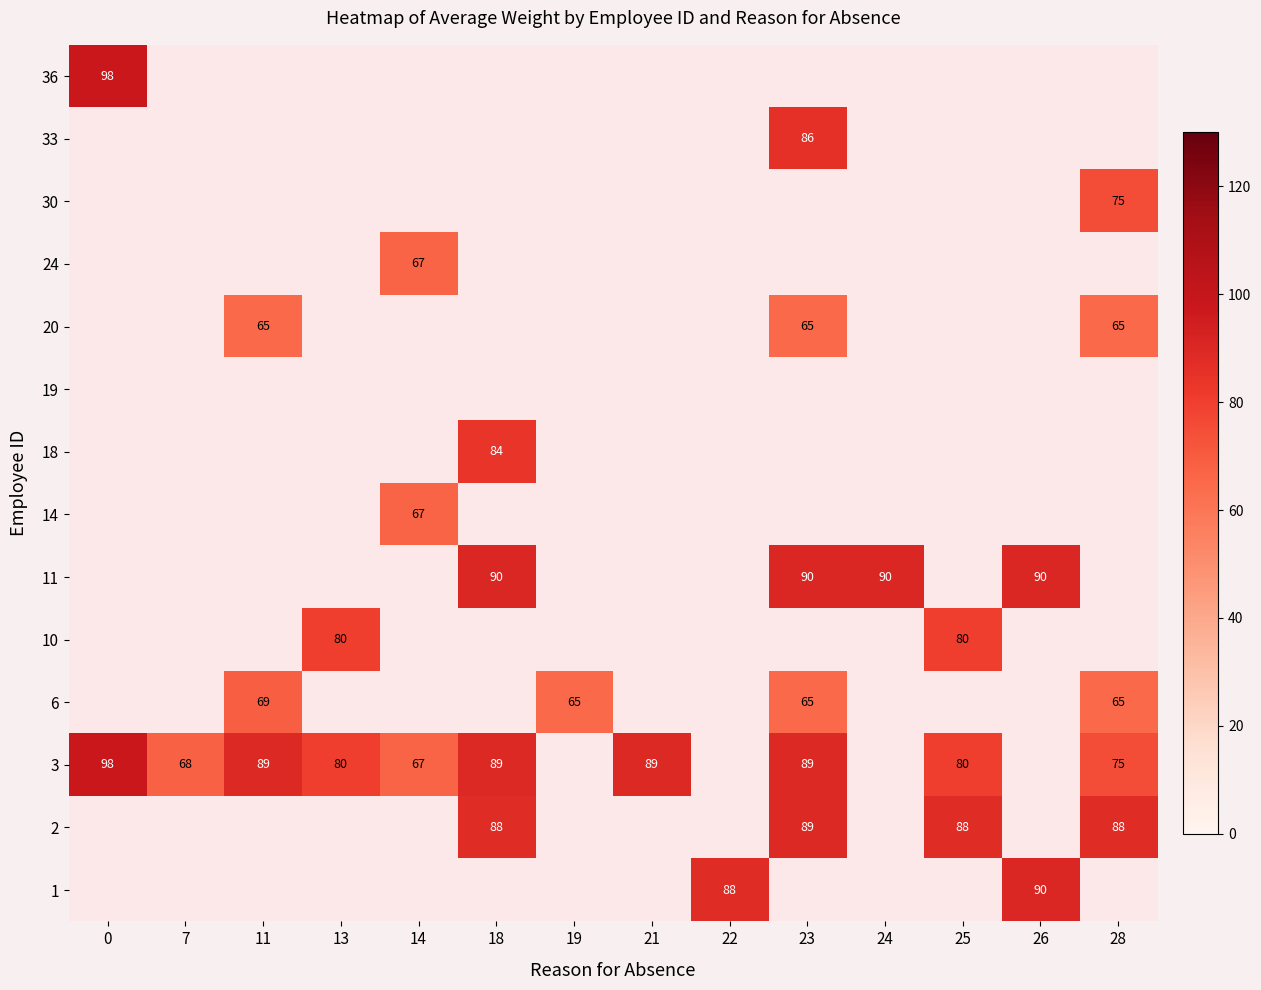

Is the value of 3 at 0 greater than the value of 20 at 23?

Yes